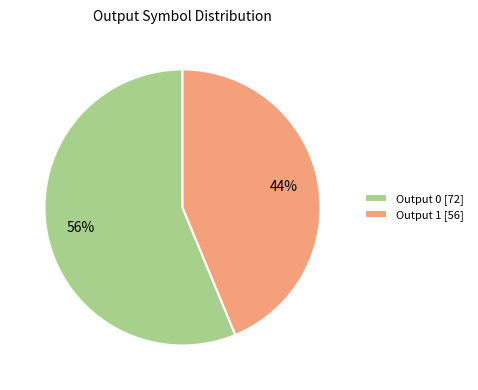

Do Output 1 [56] and Output 0 [72] together represent more than half of the pie?

Yes